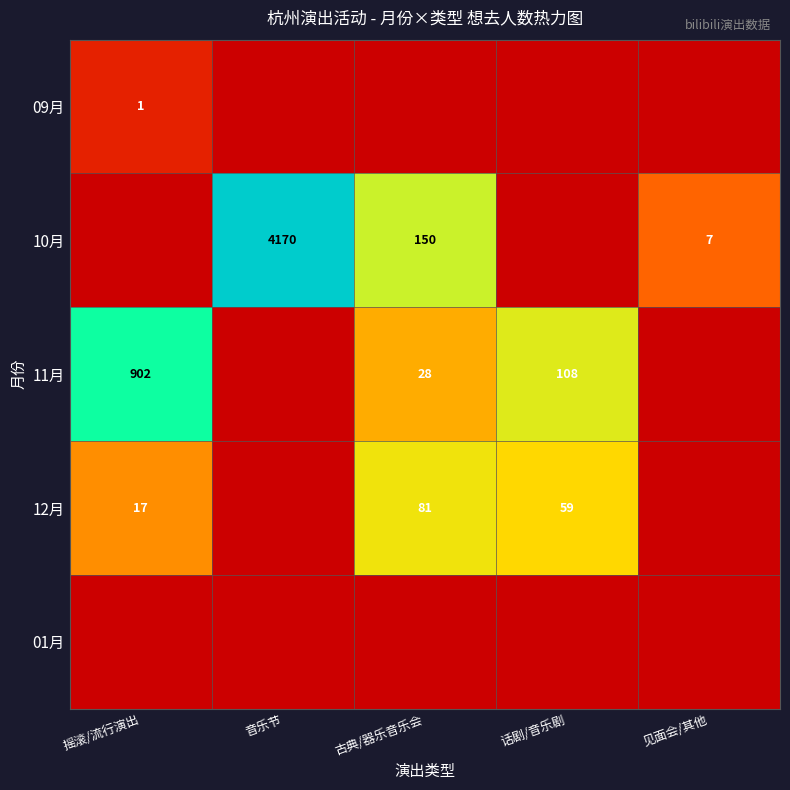

True or false: 09月 has a value of 1 at 摇滚/流行演出.

True